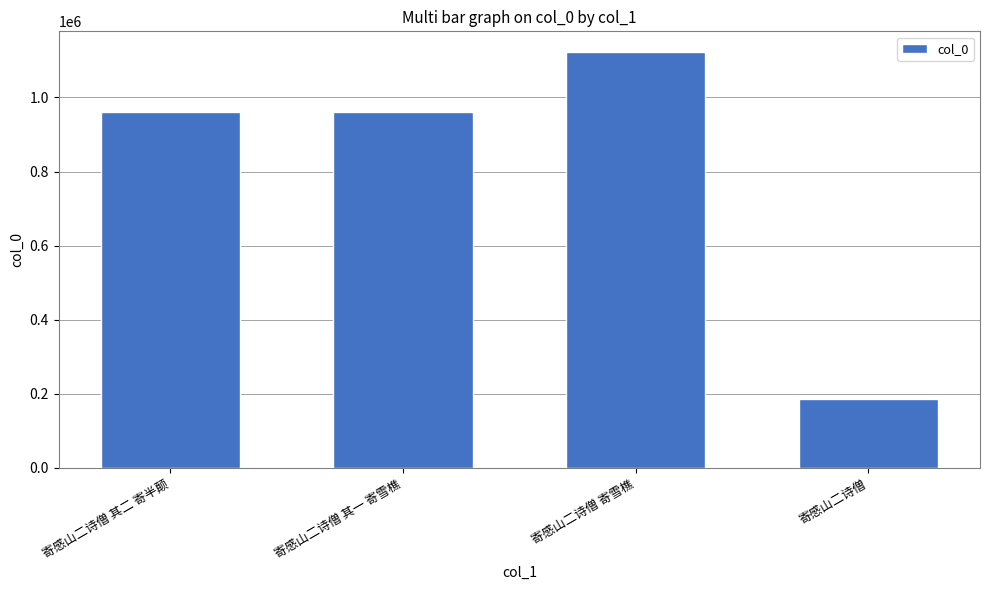

Is it true that the value at 寄感山二诗僧 其一 寄雪樵 is 1512752?

False